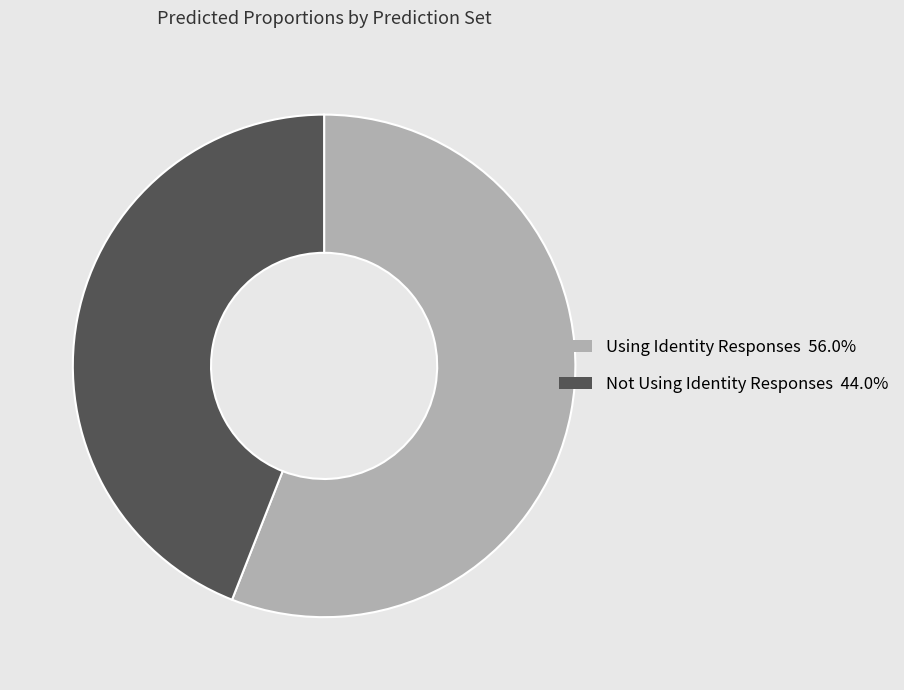

Which category has the smallest portion of the pie?

Not Using Identity Responses